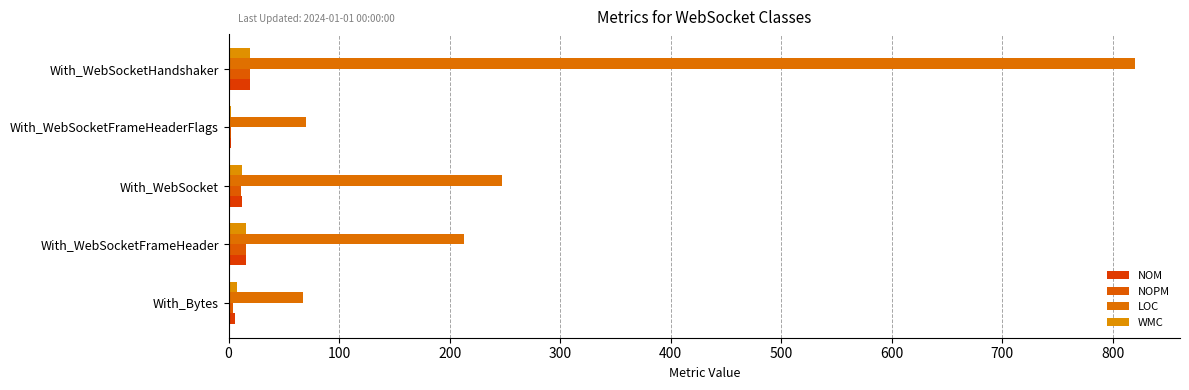

Count the number of categories in the chart.

5